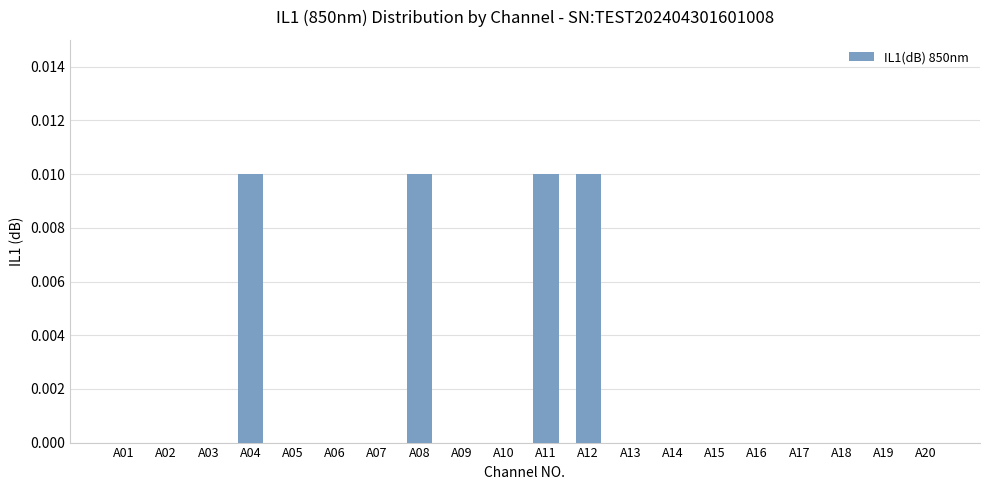

Are the bars grouped side by side (vs. stacked)?

No